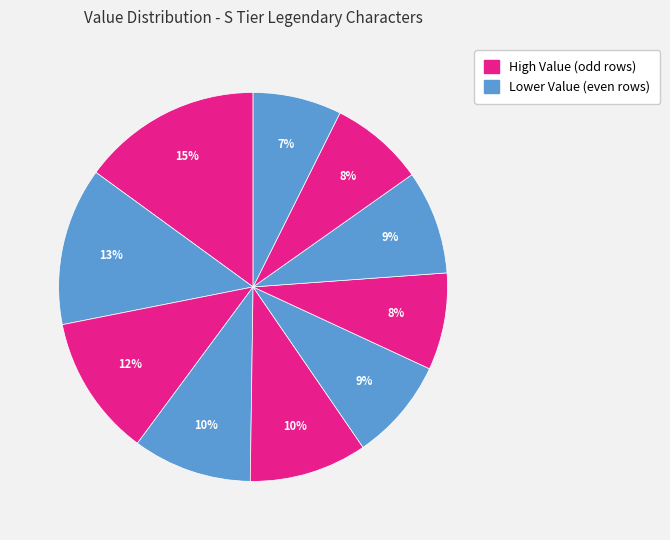

How many slices are in this pie chart?

10